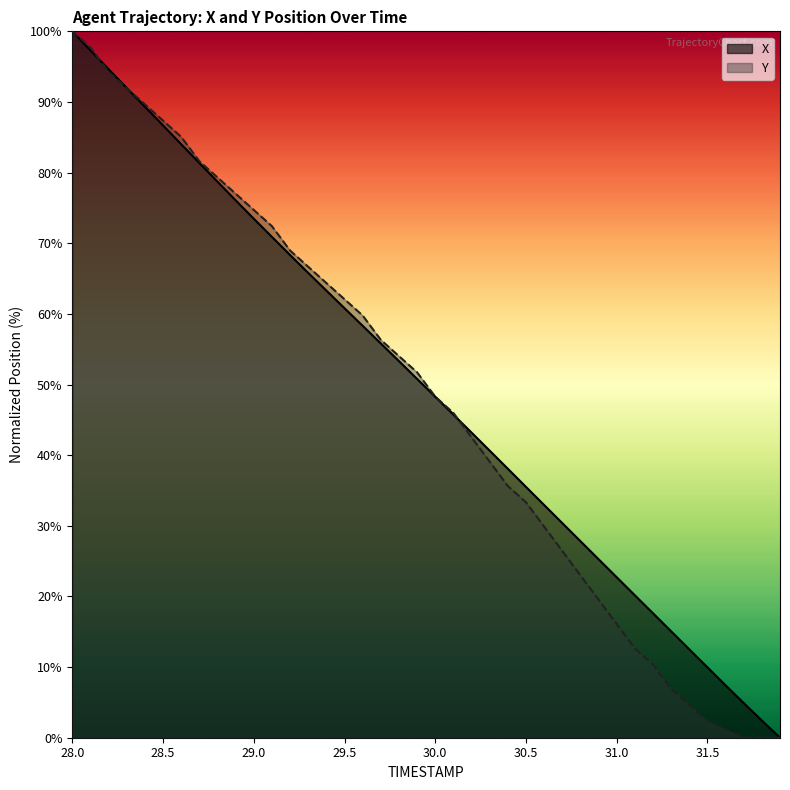

What is the difference between the X values at 28.9 and 31.7?

71.2